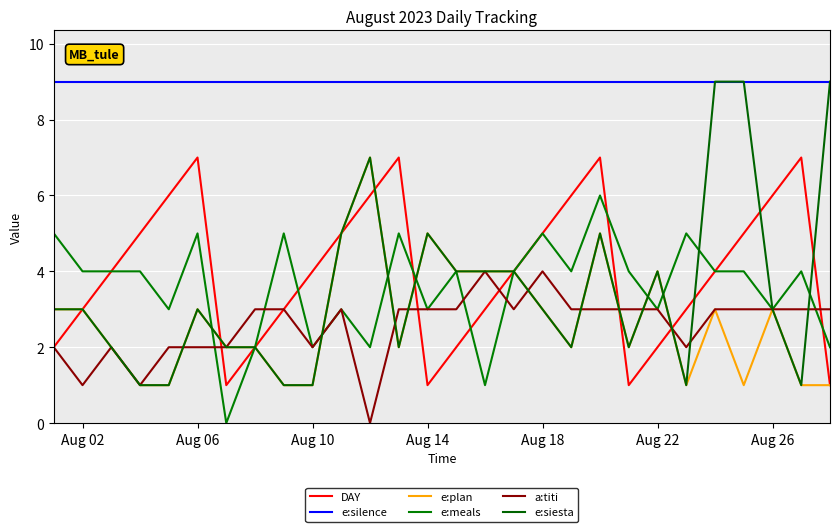

What are all the series names shown in the legend?

DAY, e:silence, e:plan, e:meals, a:titi, e:siesta